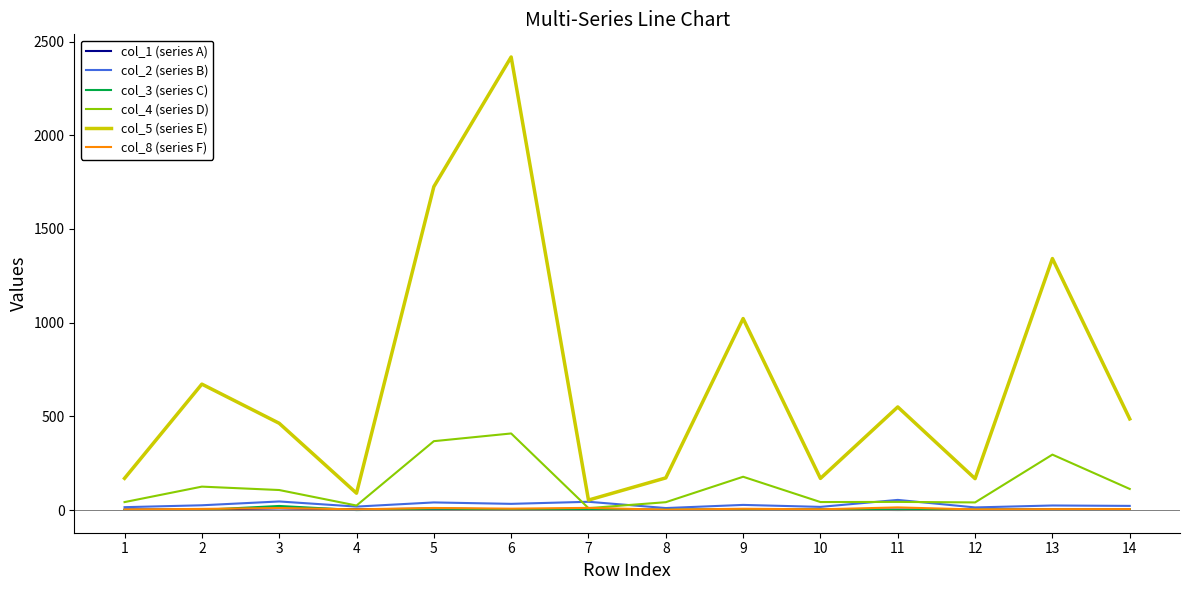

At which category is the sum across all series the highest?

6